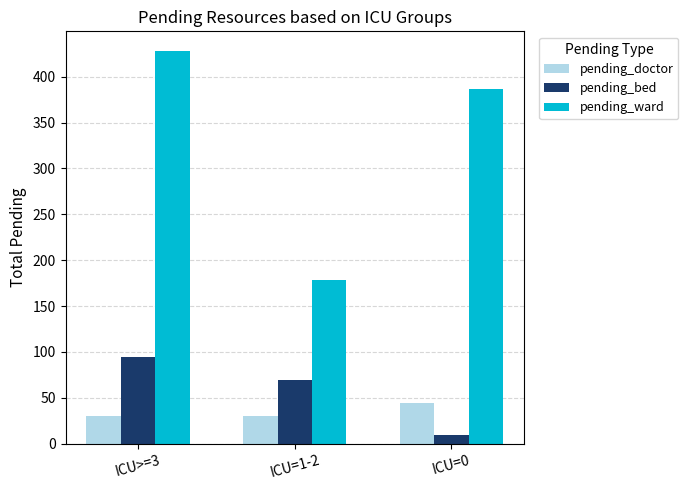

Between ICU>=3 and ICU=0, which series saw the biggest shift?

pending_bed